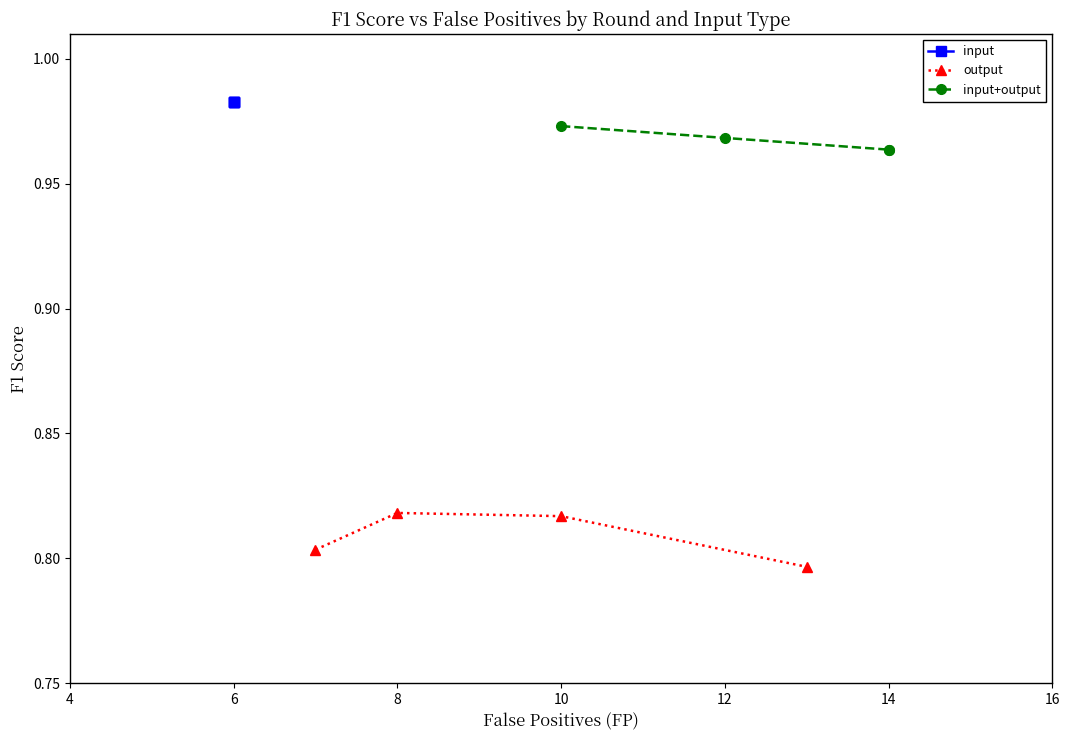

True or false: output and input cross at least once.

False